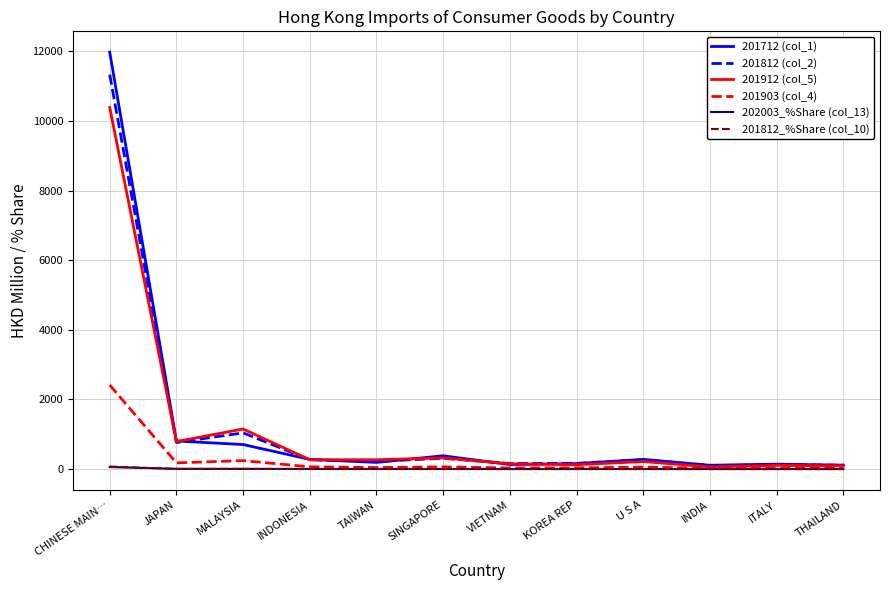

At which category is the sum across all series the highest?

CHINESE MAIN…